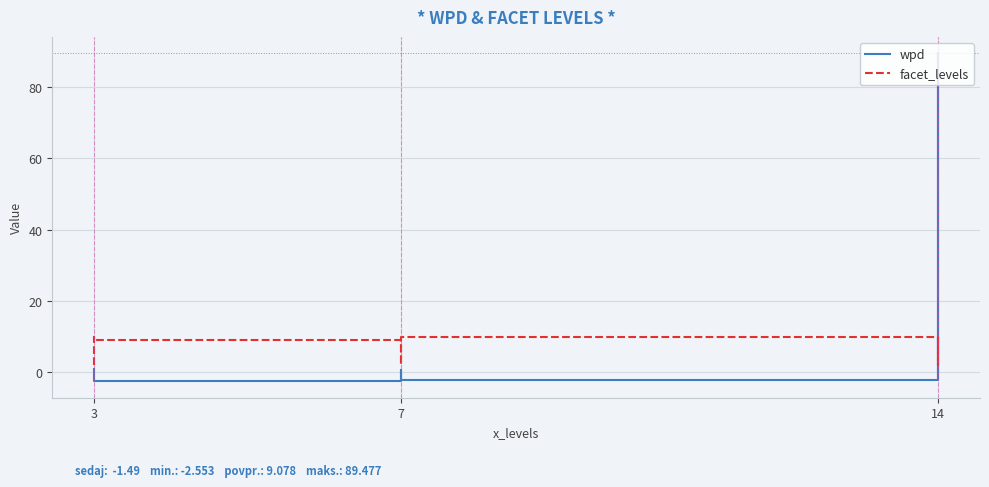

What are all the series names shown in the legend?

wpd, facet_levels